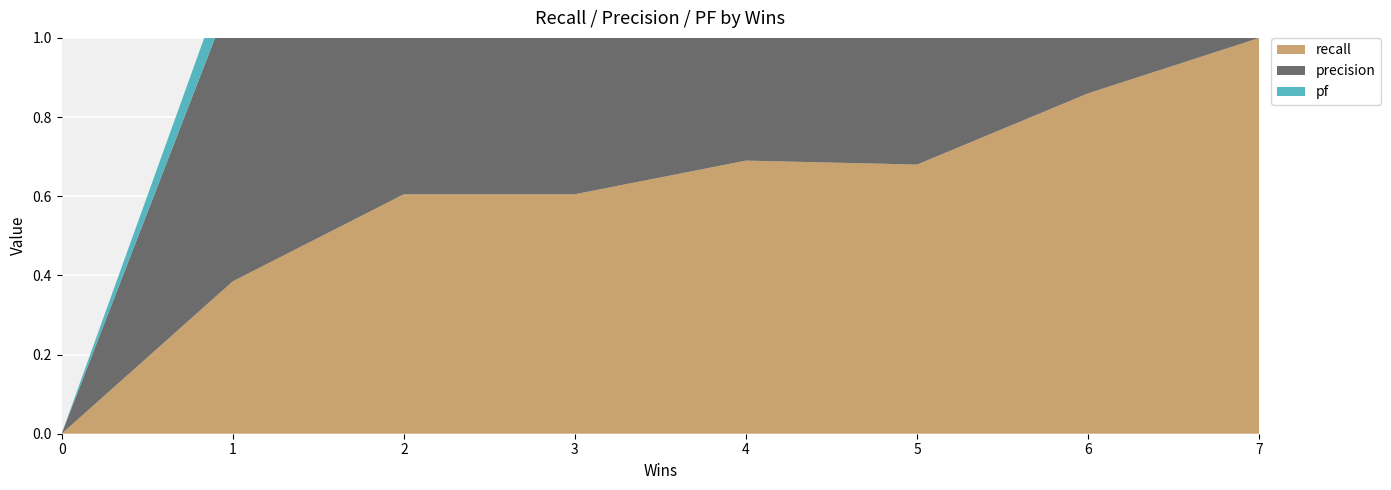

Reading right to left, extract all data points from this chart.

recall: 7=1.0	6=0.9	5=0.7	4=0.7	3=0.6	2=0.6	1=0.4	0=0.0
precision: 7=0.4	6=0.5	5=0.6	4=0.7	3=0.6	2=0.6	1=0.7	0=0.0
pf: 7=1.0	6=0.7	5=0.3	4=0.4	3=0.4	2=0.4	1=0.1	0=0.0